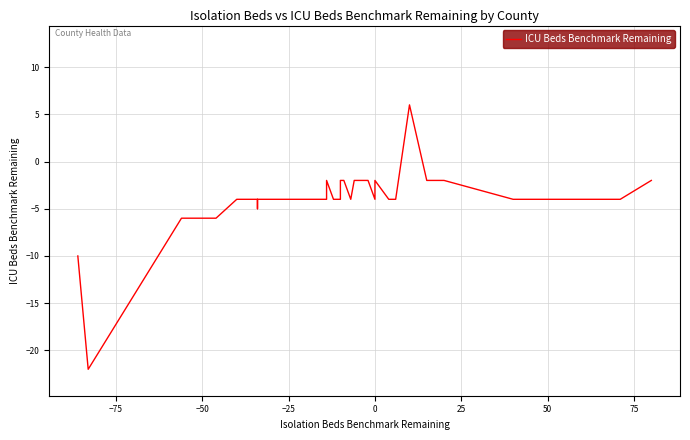

How many points are lower than both their immediate neighbors (excluding endpoints)?

3